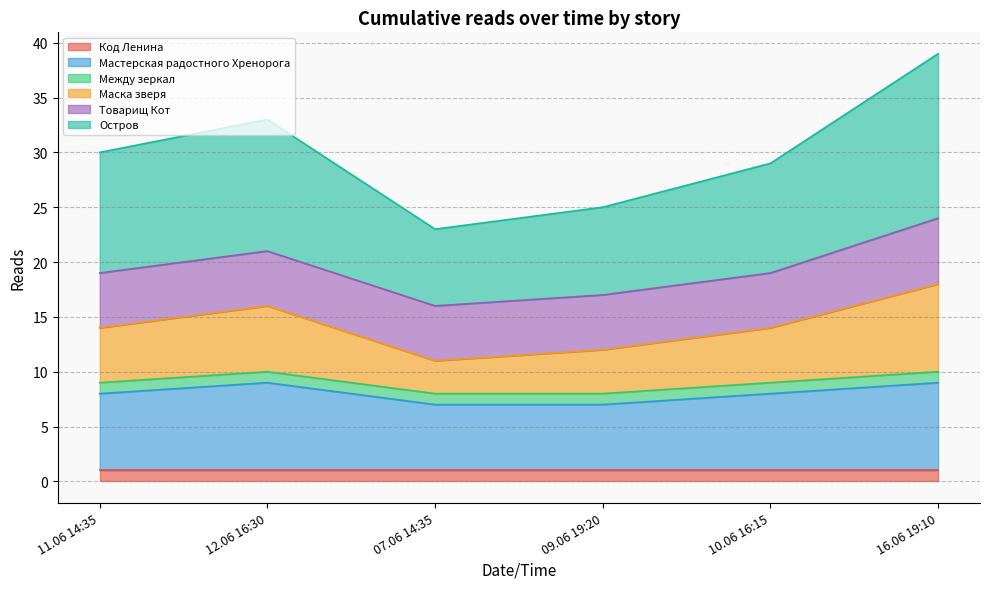

True or false: Остров has a value of 23 at 07.06 14:35.

True